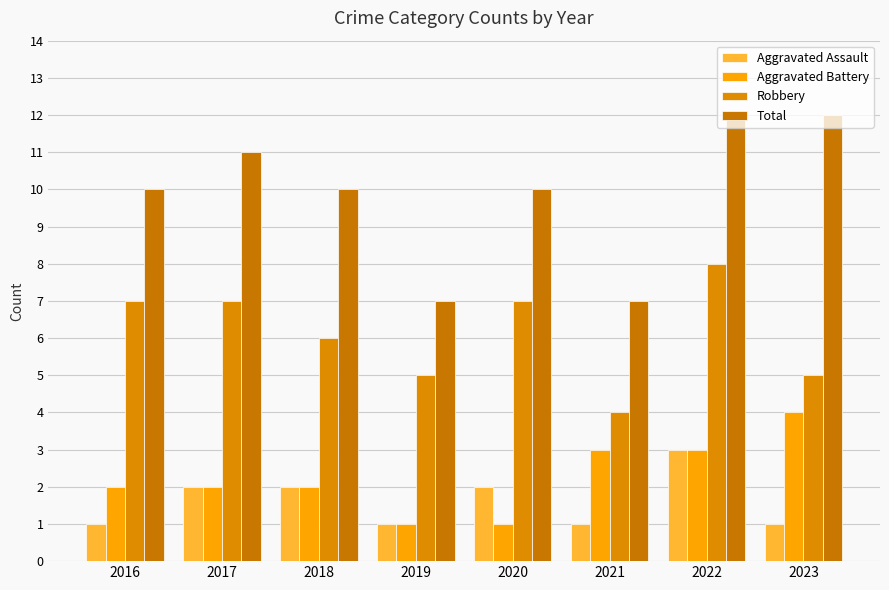

At 2023, list the series in order from largest to smallest.

Total, Robbery, Aggravated Battery, Aggravated Assault